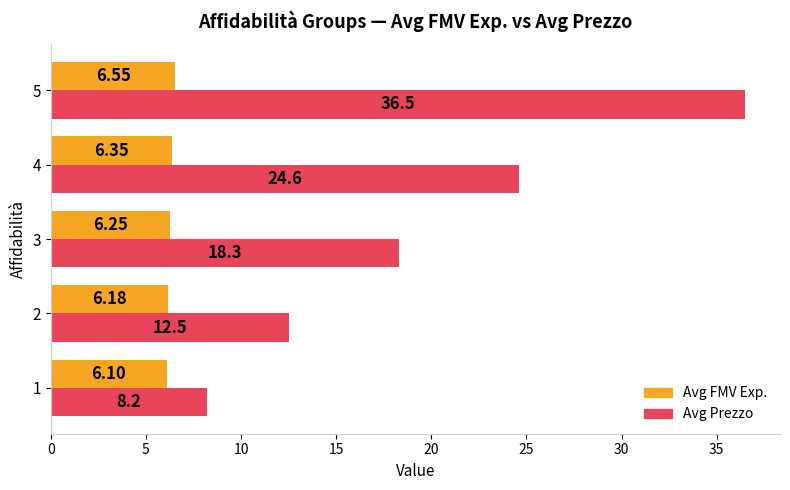

What is the sum of all Avg Prezzo values?

100.1